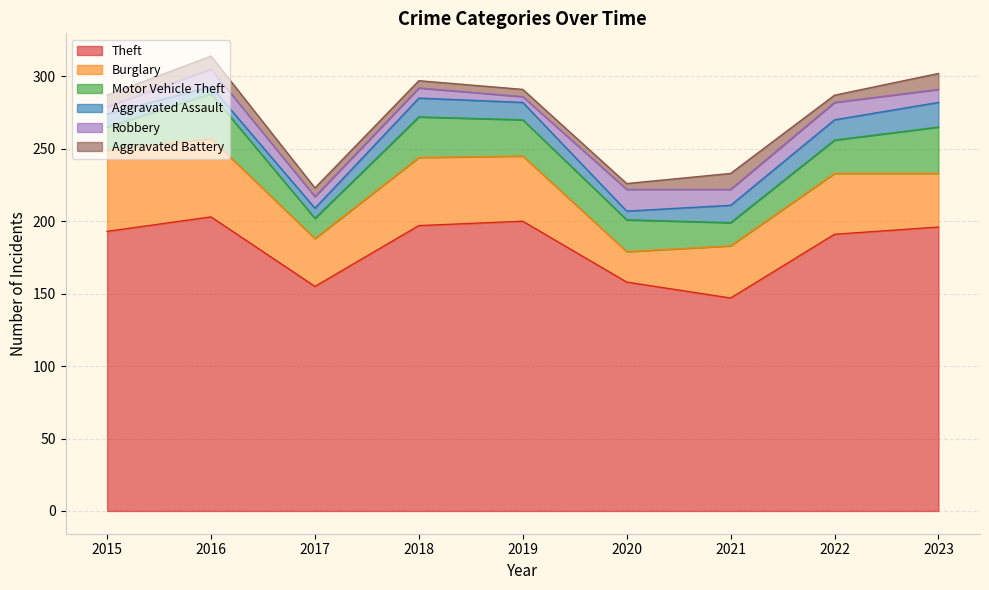

True or false: Motor Vehicle Theft and Aggravated Assault cross at least once.

False